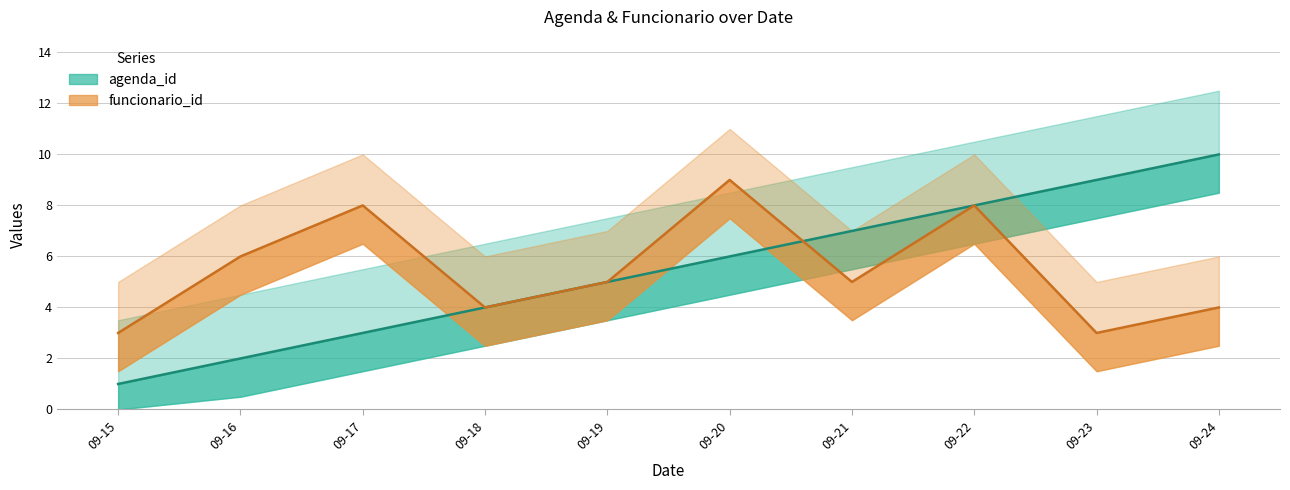

What is the total value across all series at 09-22?

16